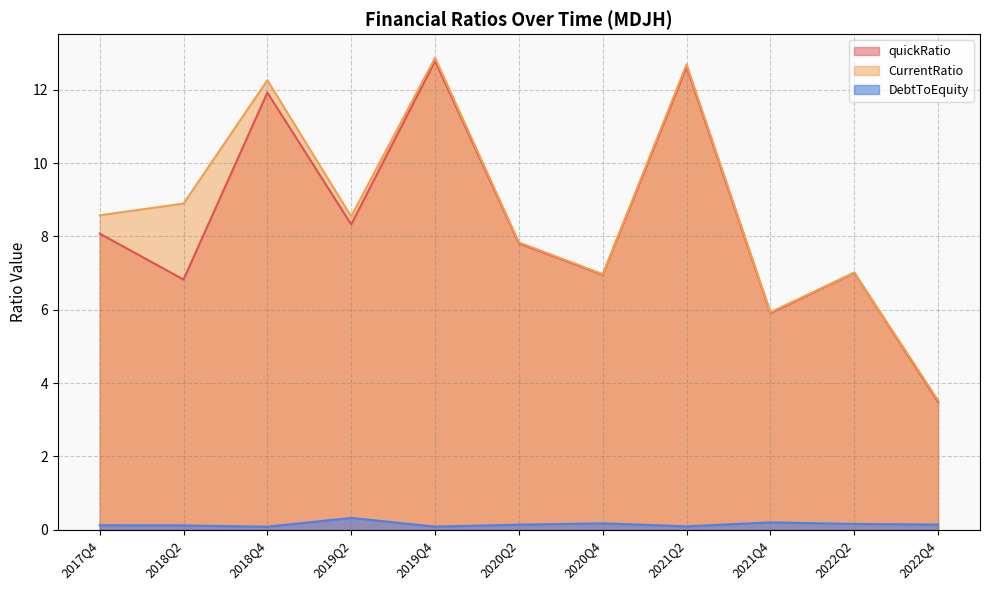

List the series in order of their peak value, lowest first.

DebtToEquity, quickRatio, CurrentRatio